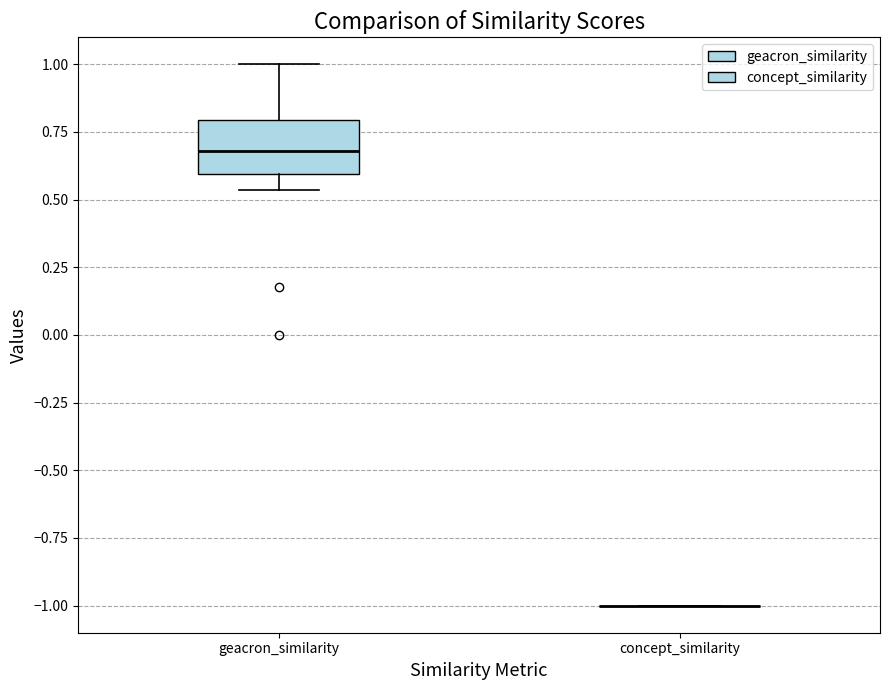

Reading left to right, transcribe this box plot: for each box, give where its median line is, the range the box spans, and where its two whiskers end, as read against the y-axis. The values are not printed on the chart, so give them approximately, as read against the axis.

geacron_similarity: median 0.70, box 0.60 to 0.80, whiskers 0.55 to 1.00
concept_similarity: box collapsed to a line at -1.00, whiskers -1.00 to -1.00